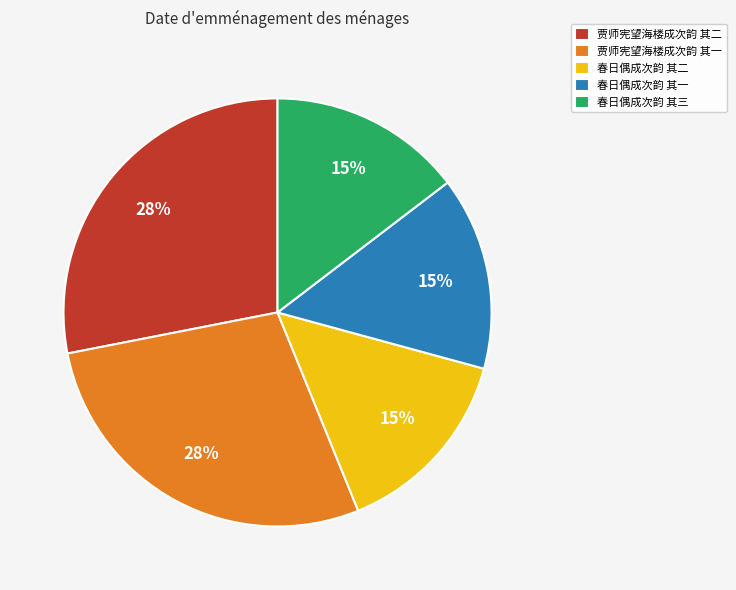

Is there a majority slice in this chart?

No